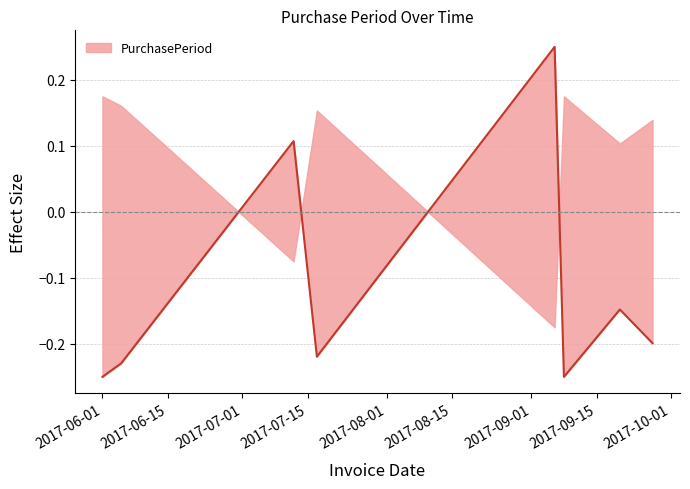

At which category does the data reach its first local peak?

2017-07-12